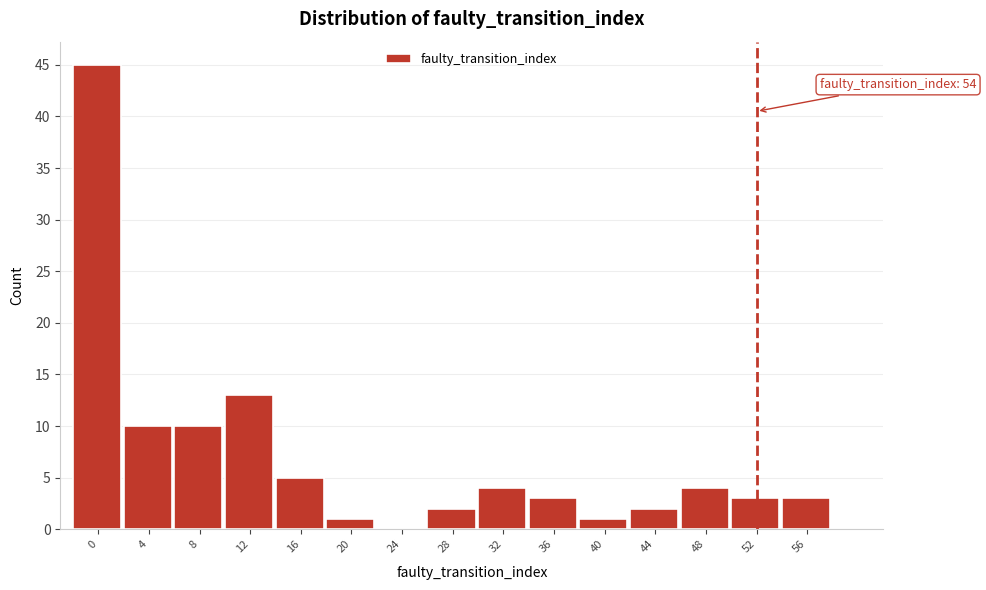

Reading left to right, list all the values displayed in this chart.

0=45	4=10	8=10	12=13	16=5	20=1	24=0	28=2	32=4	36=3	40=1	44=2	48=4	52=3	56=3